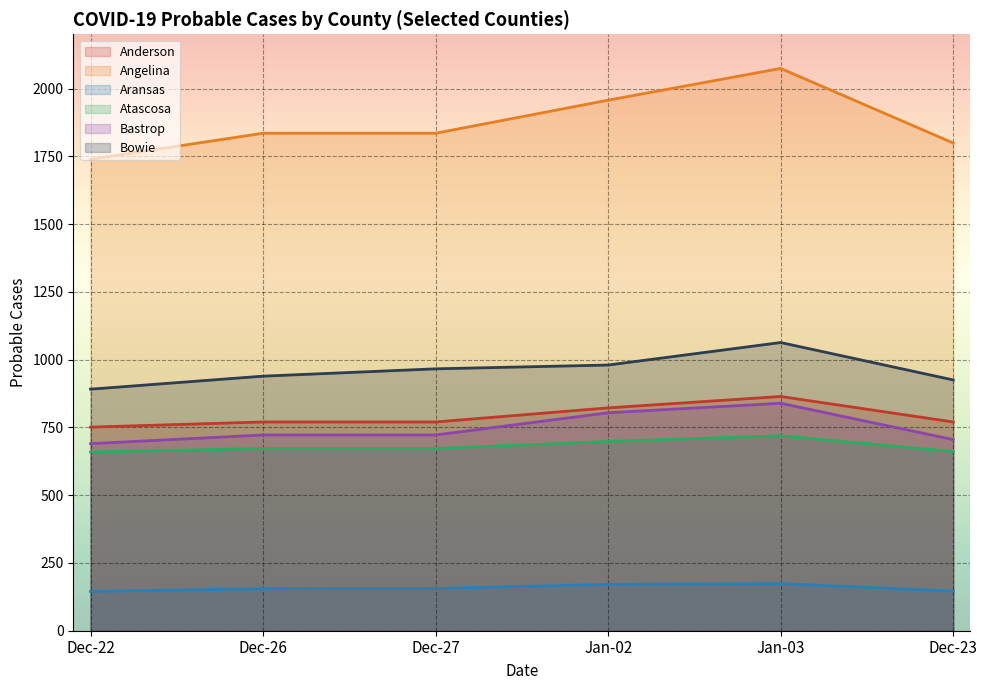

What is the total value across all series at Dec-26?

5093